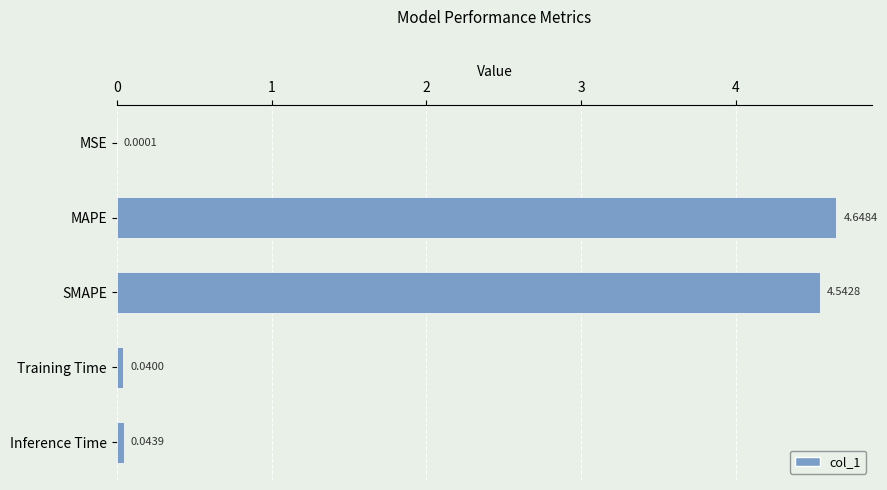

At which label is the value closest to 2?

Inference Time